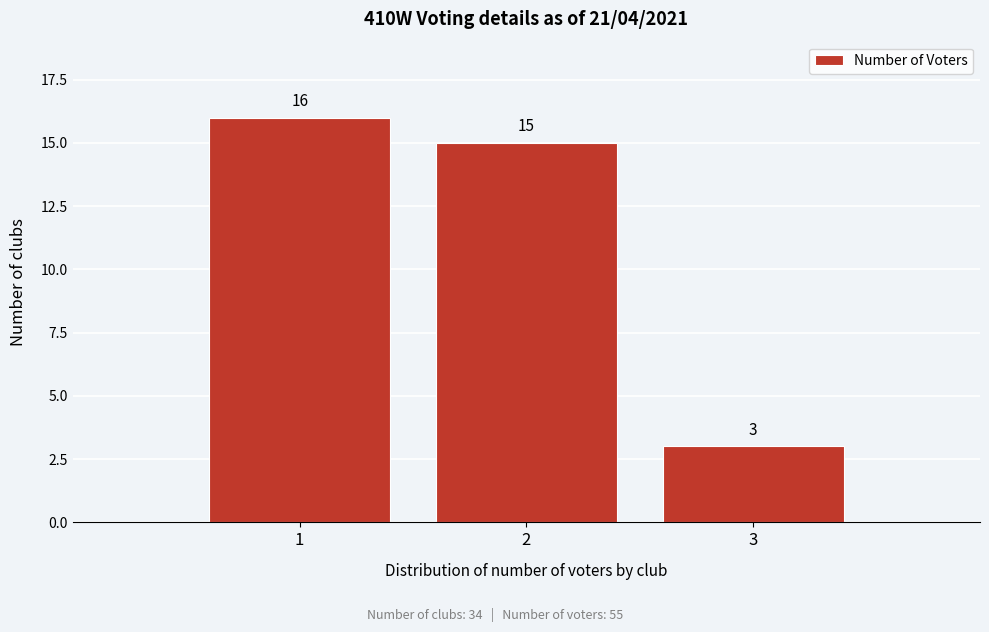

Reading left to right, transcribe this chart: for each bar, give the range it covers on the x-axis and its height.

0.5 to 1.5: 16
1.5 to 2.5: 15
2.5 to 3.5: 3